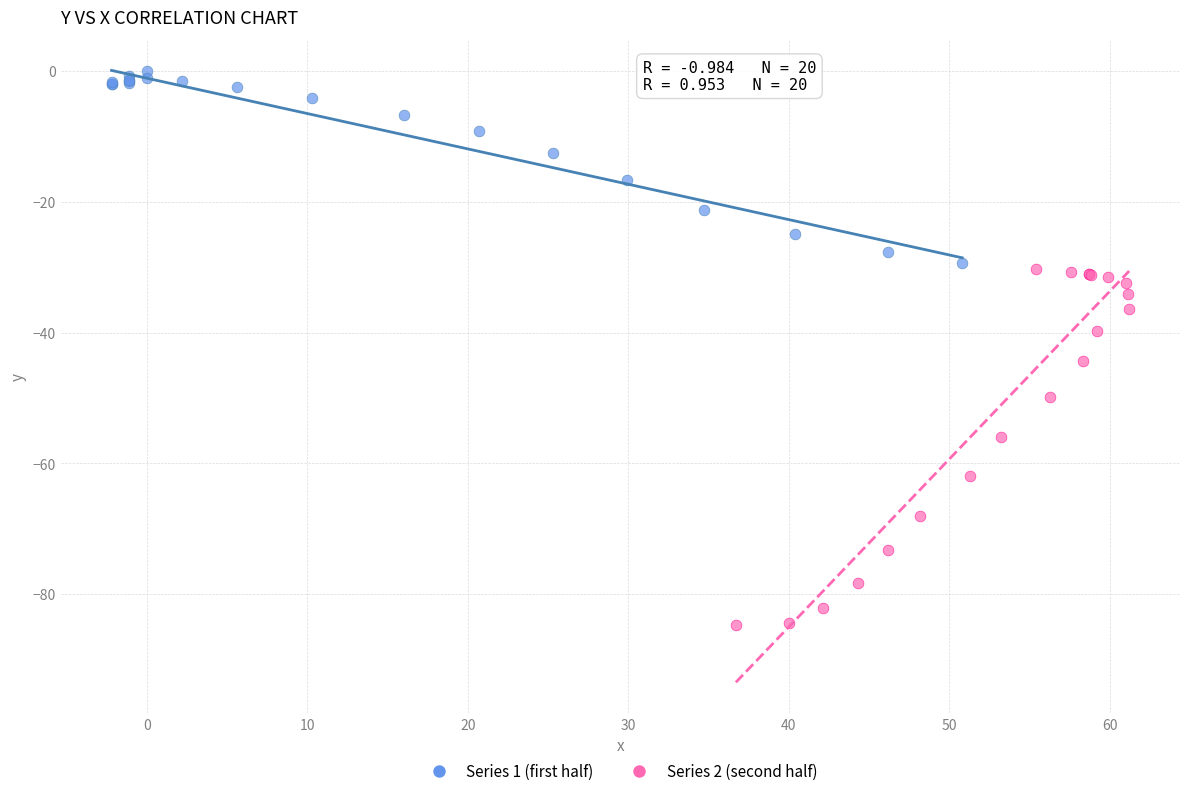

Which series has the widest spread of Y values?

Series 2 (second half)